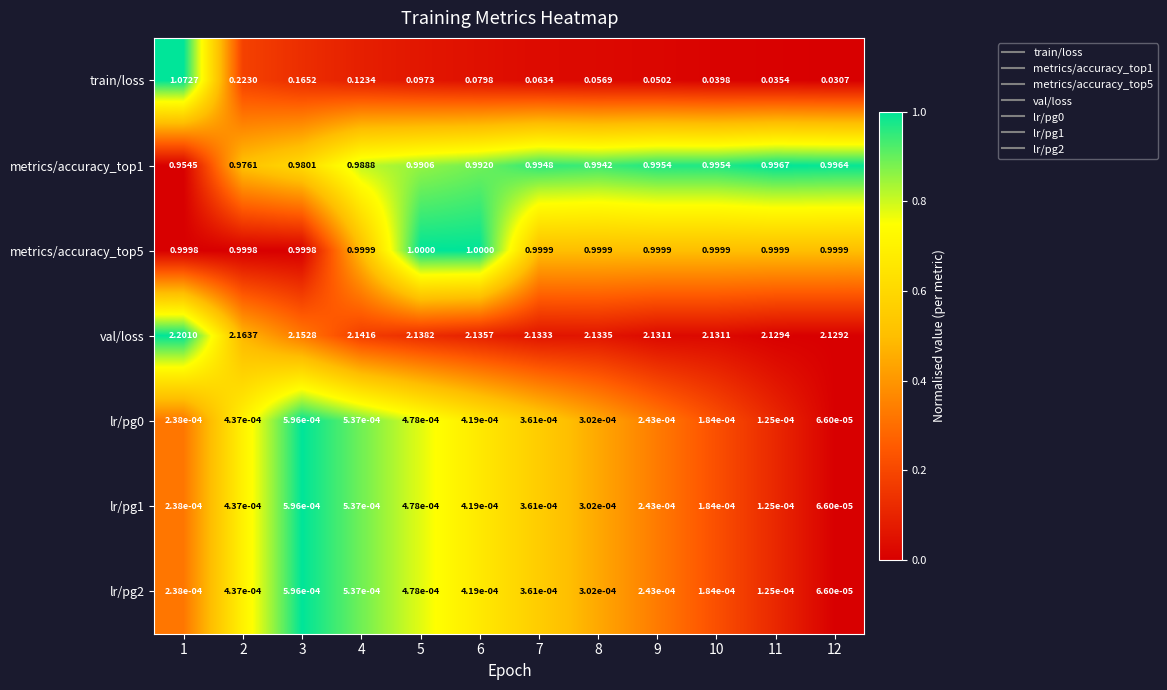

Between 11 and 12, which series saw the biggest shift?

train/loss